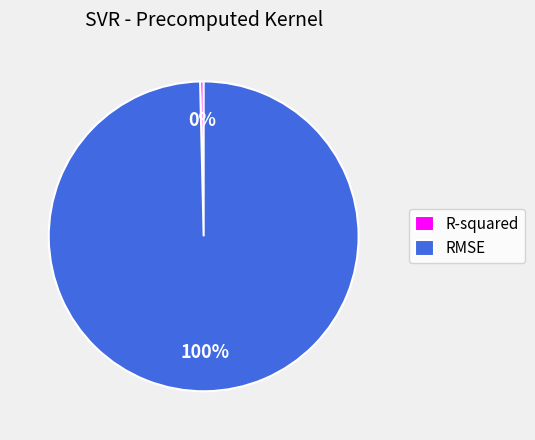

Which has a higher value, R-squared or RMSE?

RMSE